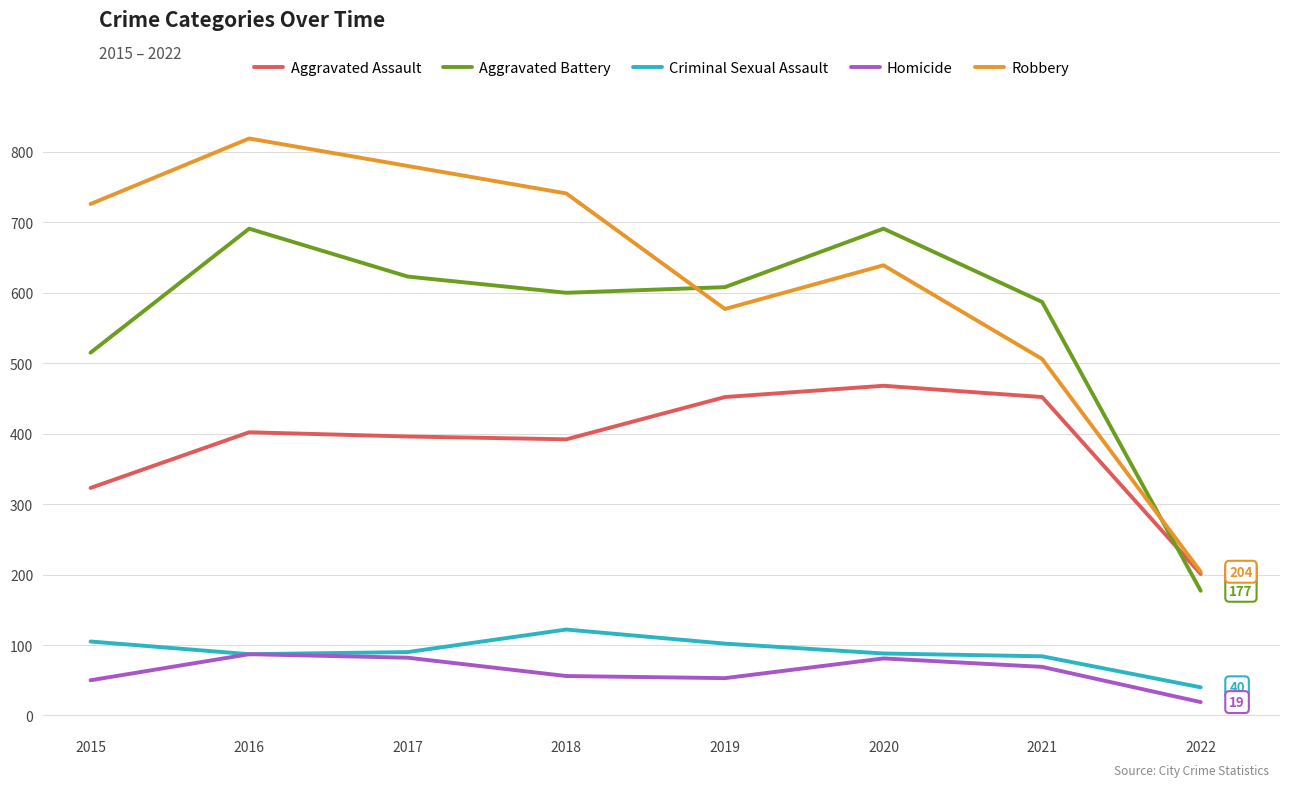

What is the total value across all series at 2017?

1971